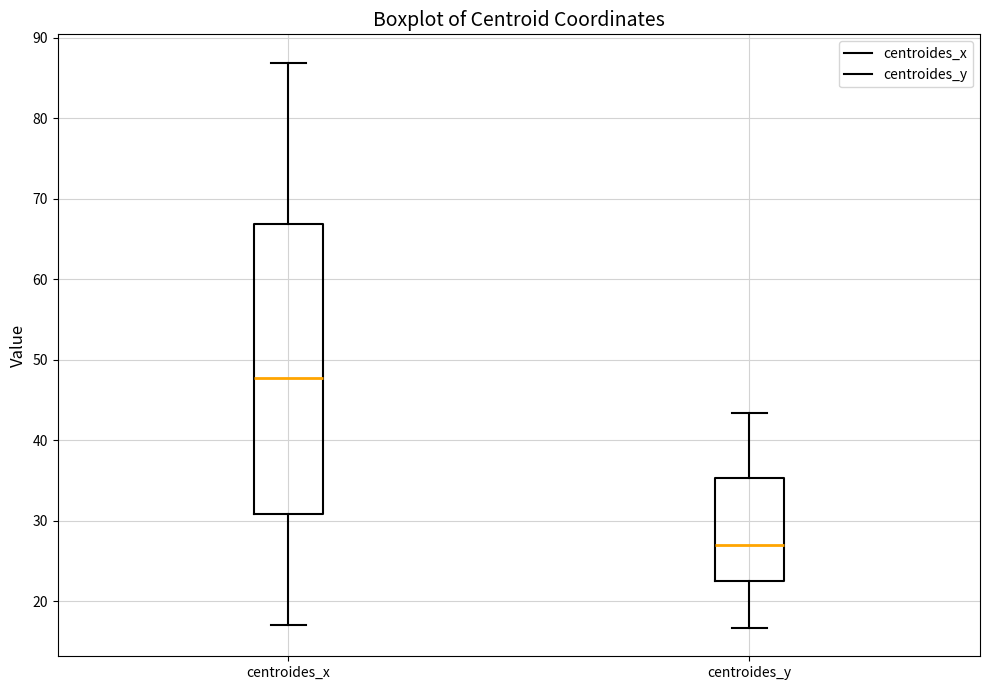

Reading left to right, transcribe this box plot: for each box, give where its median line is, the range the box spans, and where its two whiskers end, as read against the y-axis. The values are not printed on the chart, so give them approximately, as read against the axis.

centroides_x: median 48, box 31 to 67, whiskers 17 to 87
centroides_y: median 27, box 23 to 35, whiskers 17 to 43